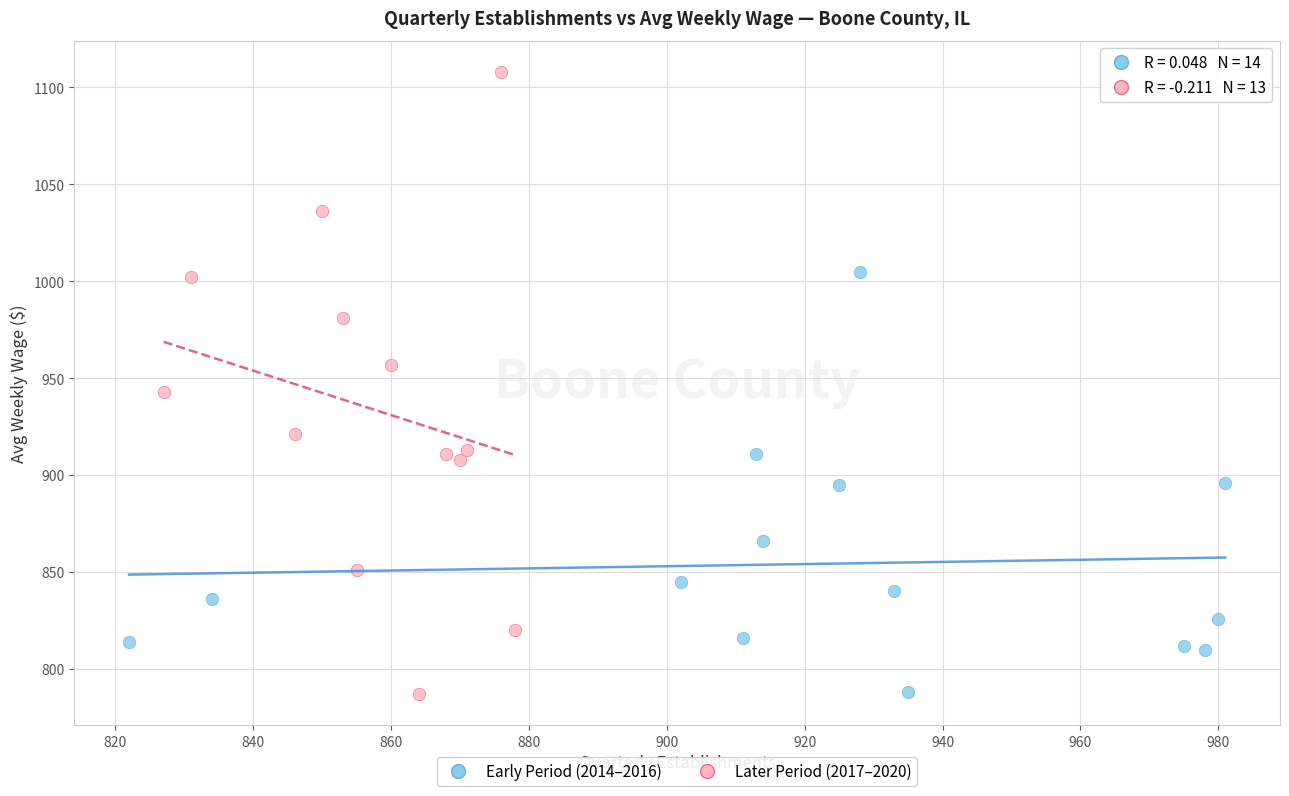

Which series contains the highest Y value?

Later Period (2017–2020)